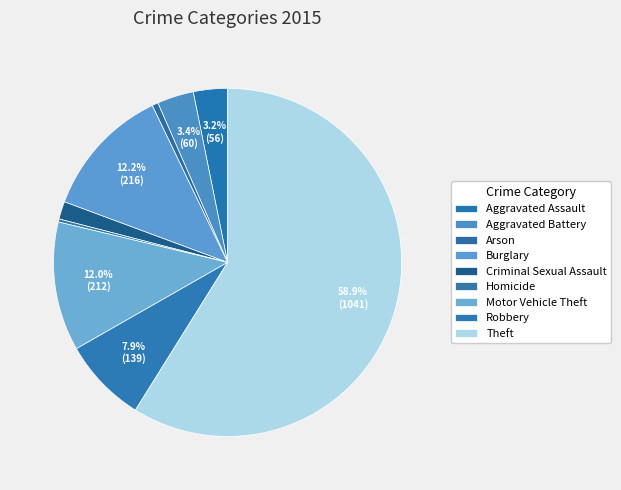

Count the number of slices in the pie.

9